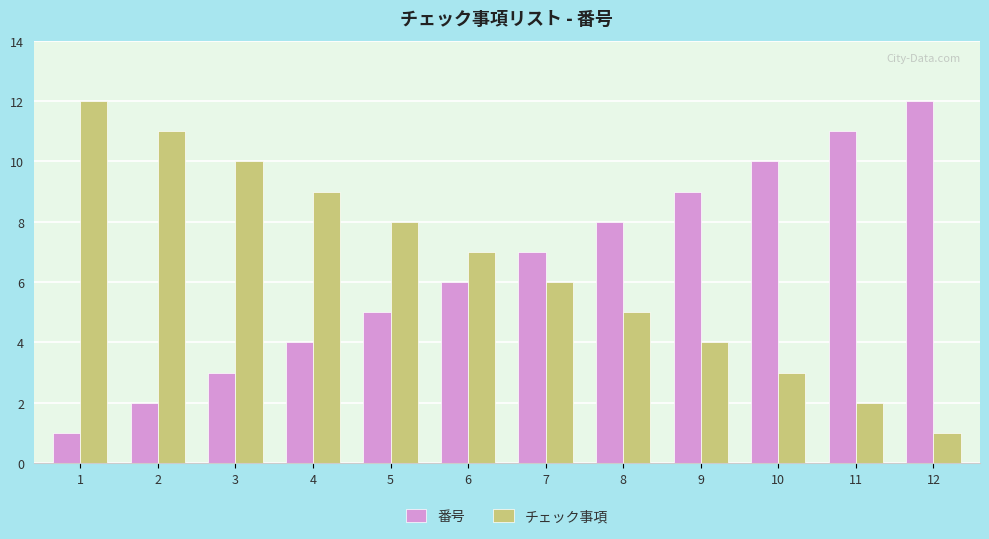

Are the bars horizontal?

No